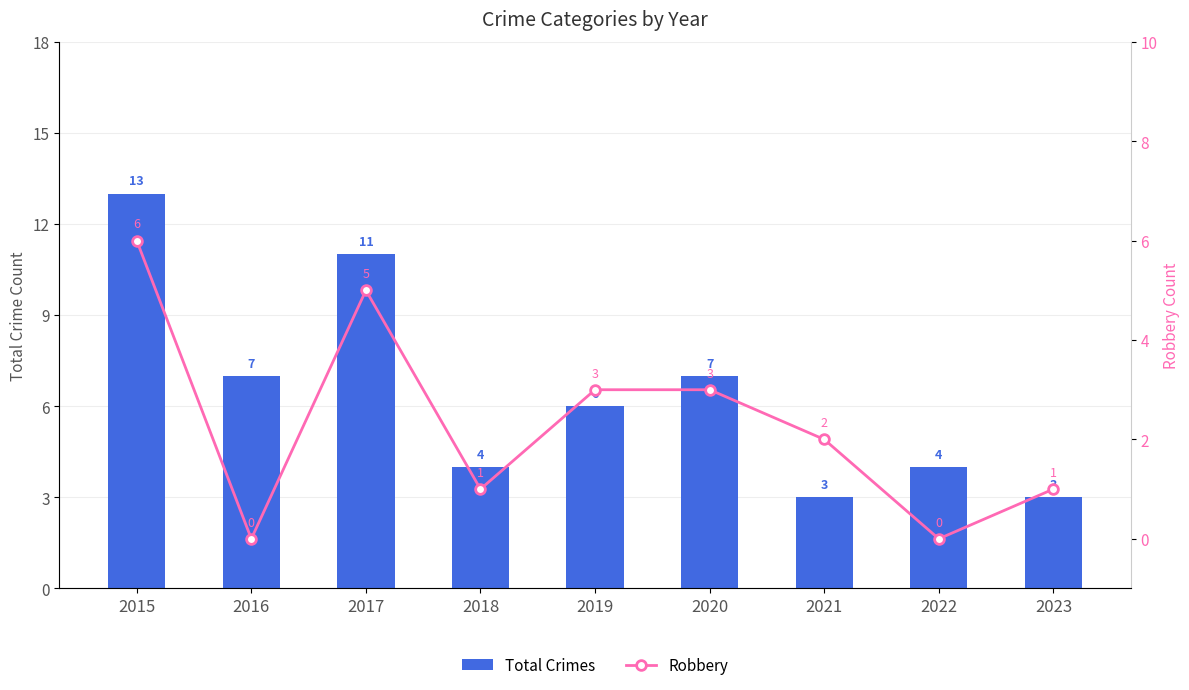

What is the spread (max minus min) of values at 2018?

3